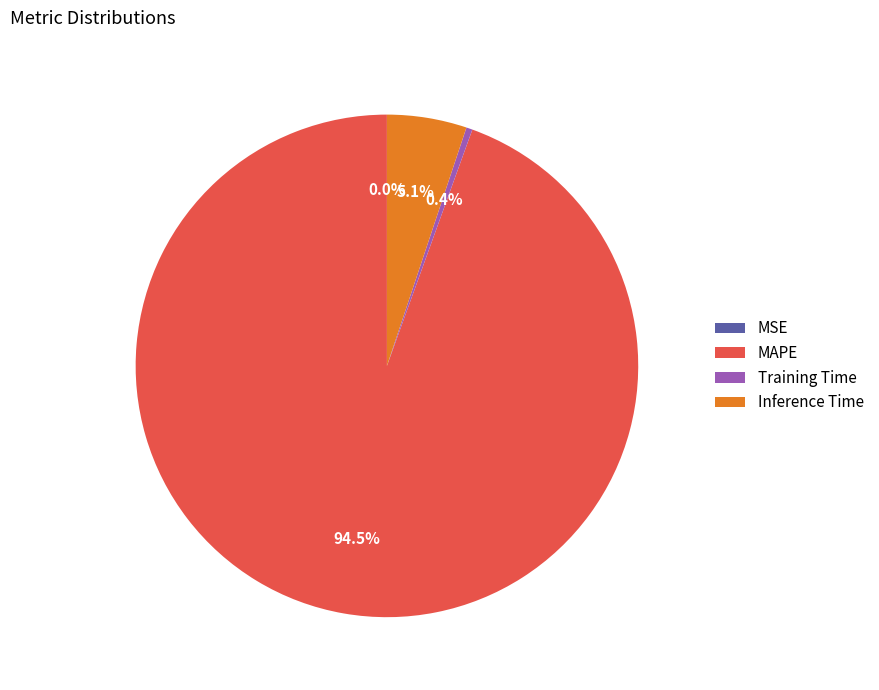

What portion of the pie excludes Inference Time?

94.9%